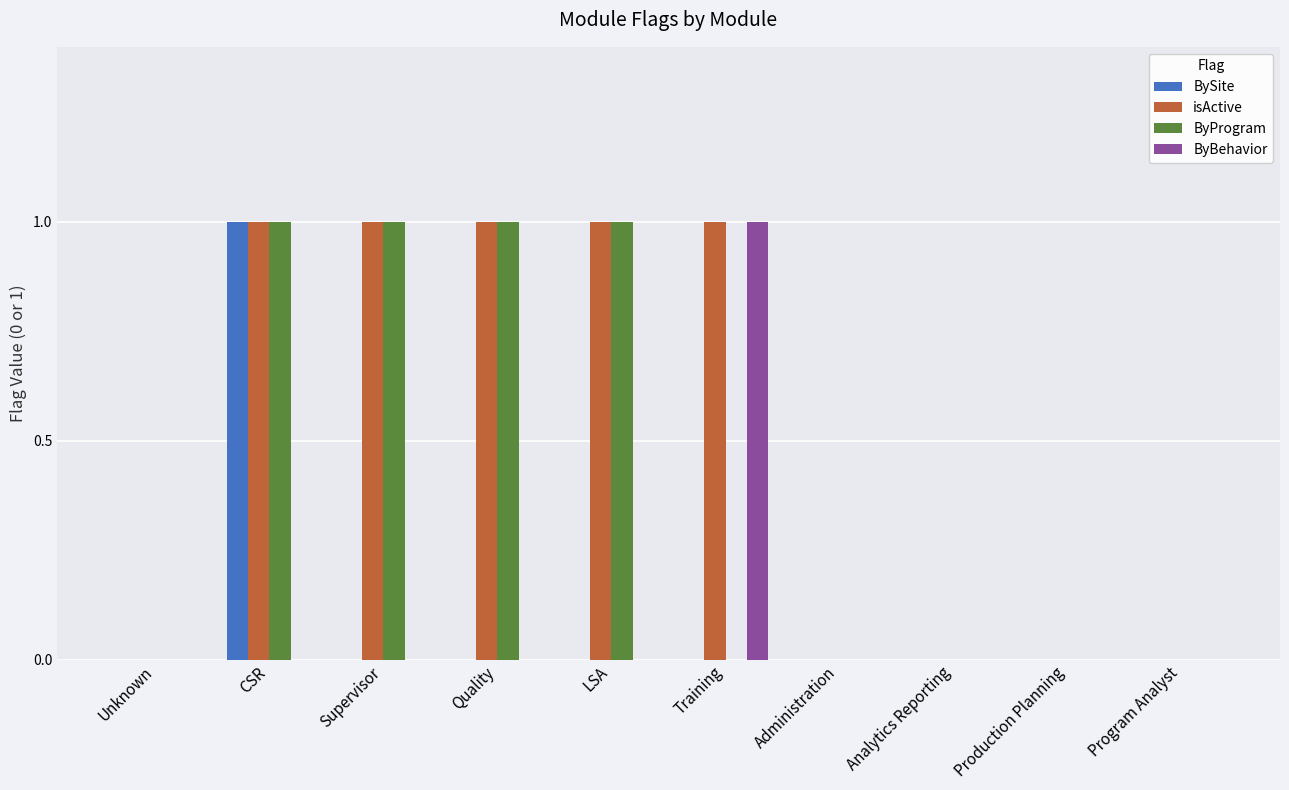

Reading left to right, transcribe all the data shown in this chart.

BySite: Unknown=0	CSR=1	Supervisor=0	Quality=0	LSA=0	Training=0	Administration=0	Analytics Reporting=0	Production Planning=0	Program Analyst=0
isActive: Unknown=0	CSR=1	Supervisor=1	Quality=1	LSA=1	Training=1	Administration=0	Analytics Reporting=0	Production Planning=0	Program Analyst=0
ByProgram: Unknown=0	CSR=1	Supervisor=1	Quality=1	LSA=1	Training=0	Administration=0	Analytics Reporting=0	Production Planning=0	Program Analyst=0
ByBehavior: Unknown=0	CSR=0	Supervisor=0	Quality=0	LSA=0	Training=1	Administration=0	Analytics Reporting=0	Production Planning=0	Program Analyst=0